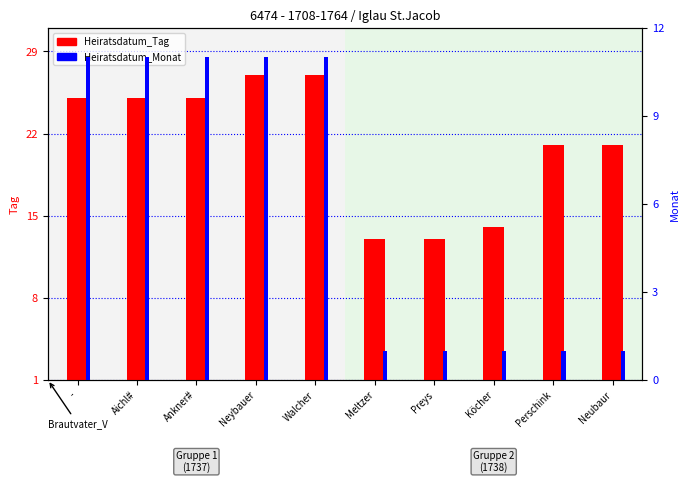

How many series are shown in this chart?

2